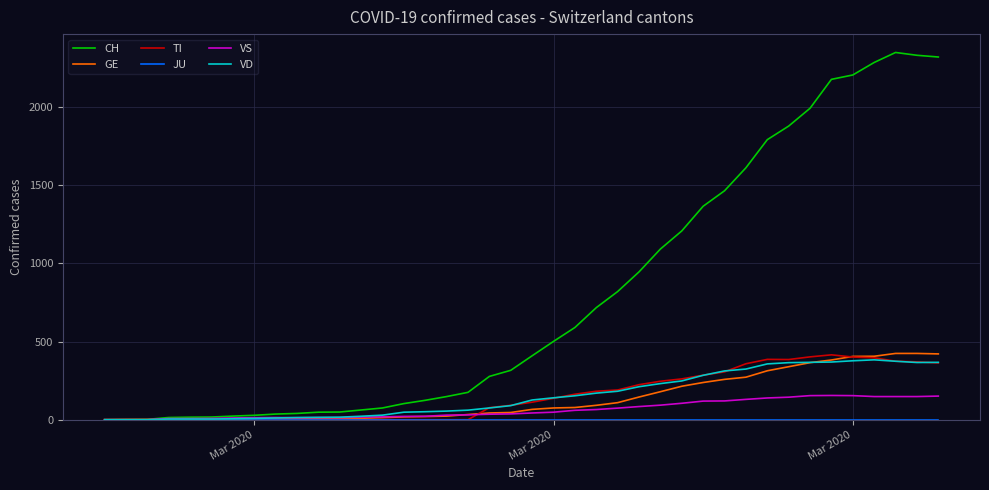

What is the average value of the VS series?

65